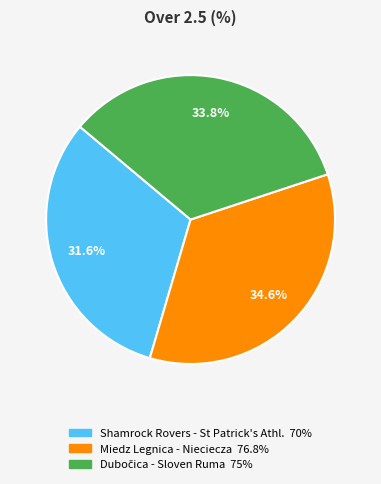

What percentage is NOT represented by Shamrock Rovers - St Patrick's Athl.?

68.4%